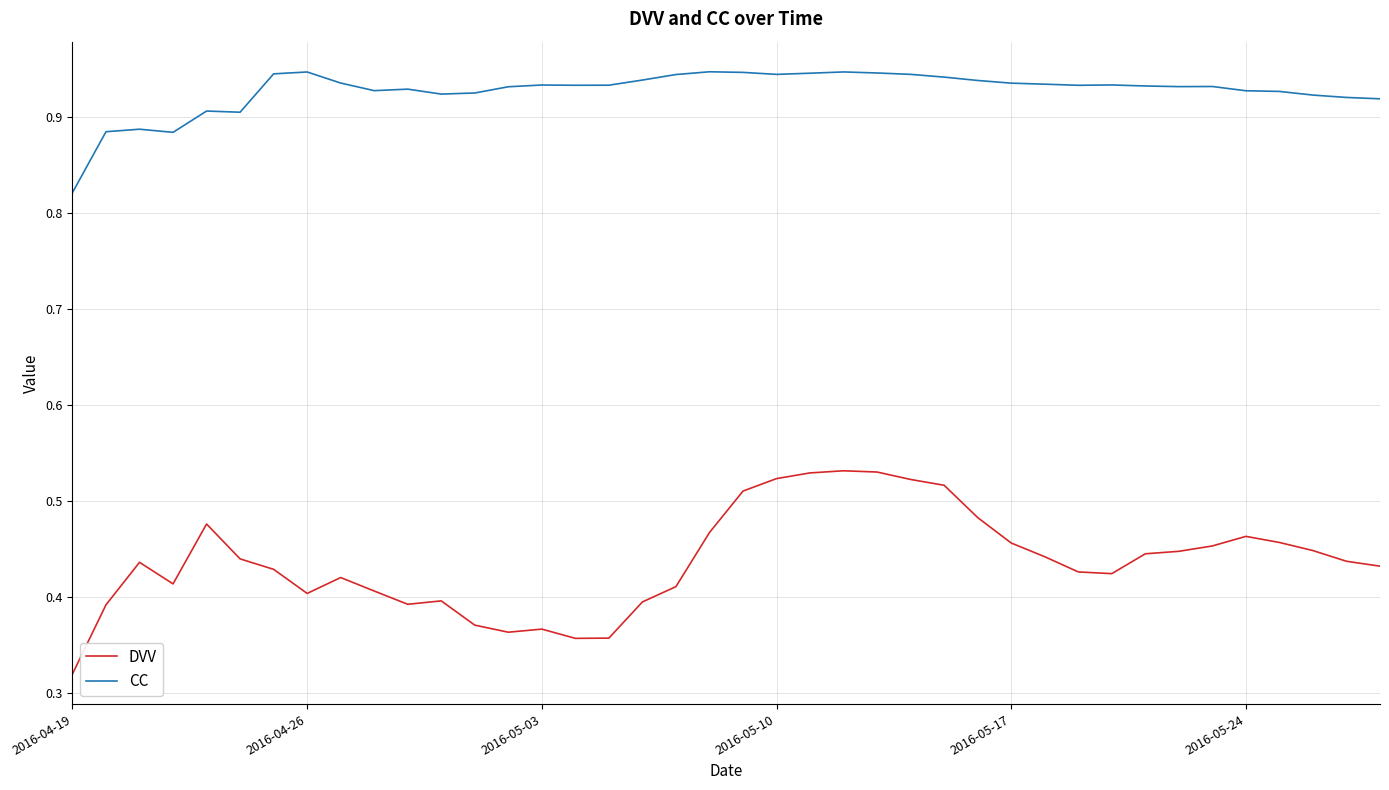

List the series in order of their peak value, highest first.

CC, DVV